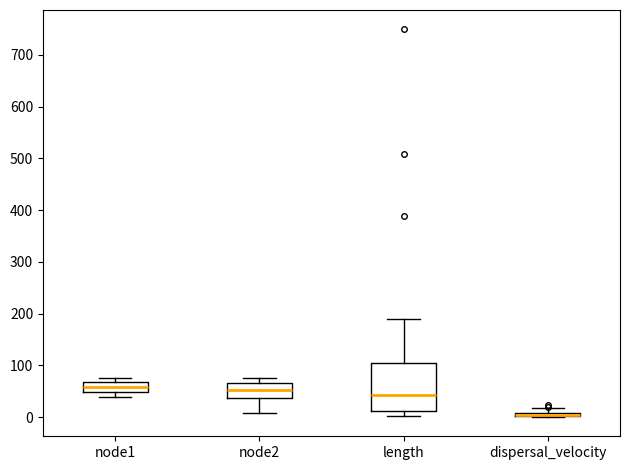

Where is the lower edge of the box for node2 on the y-axis? The values are not printed on the chart, so give them approximately, as read against the axis.

40